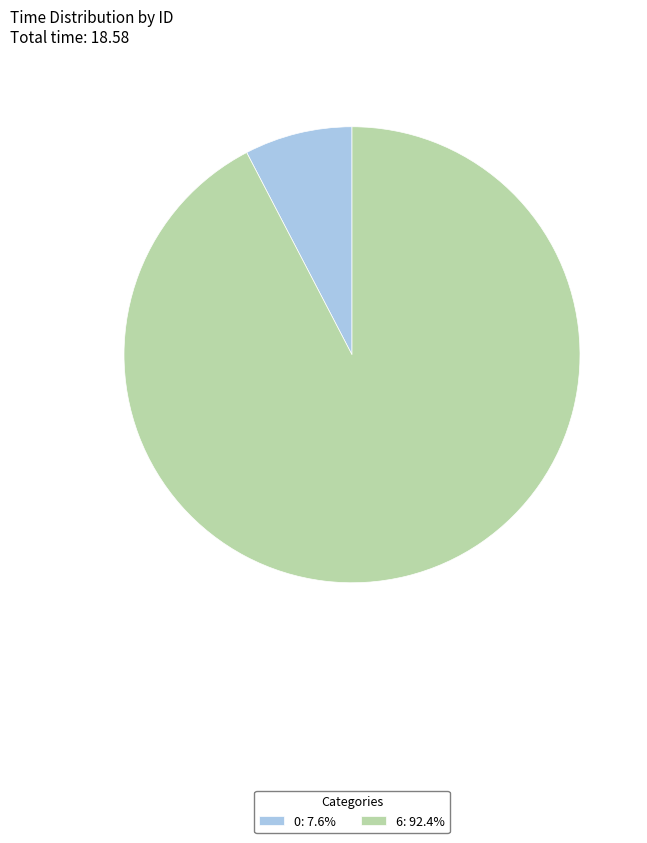

Combined, do 6: 92.4% and 0: 7.6% account for over 50%?

Yes